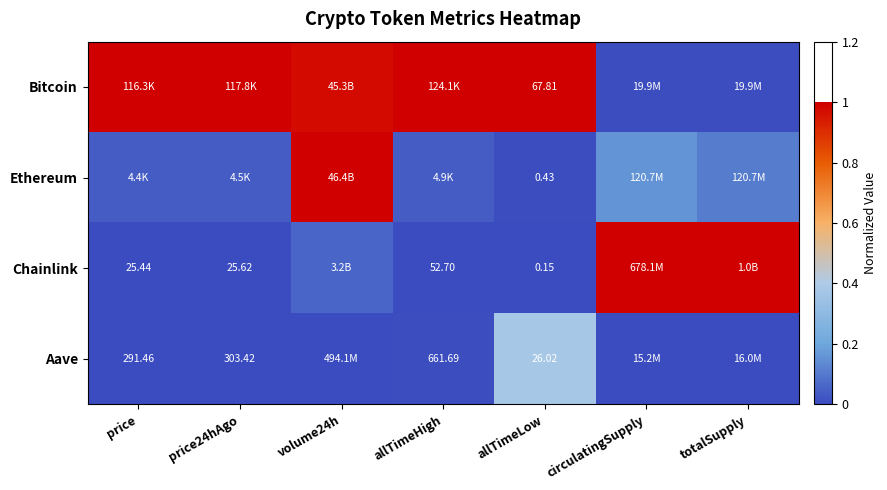

What is the total value across all series at totalSupply?

1.1